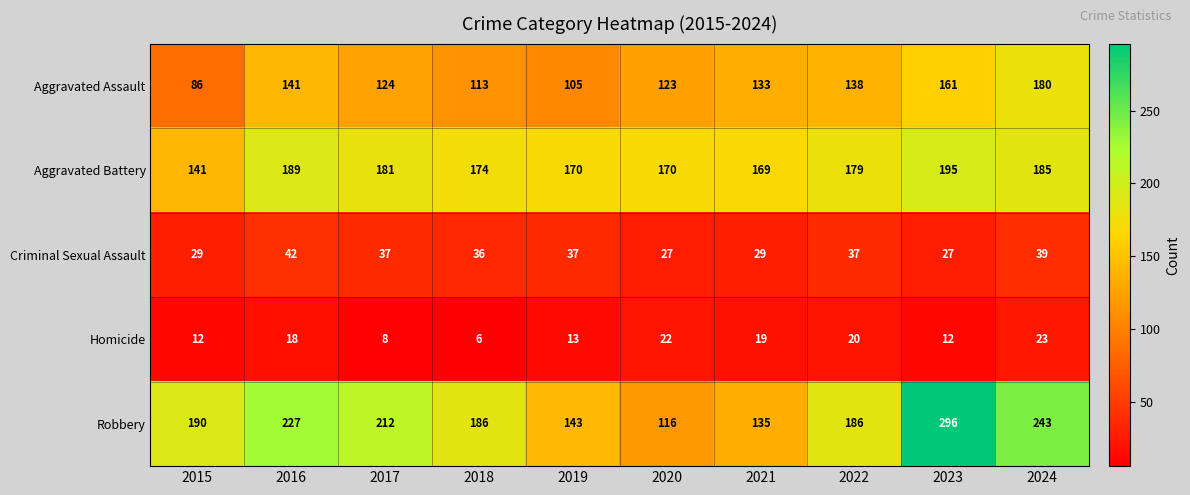

Is it true that Aggravated Assault equals 124 at 2017?

True